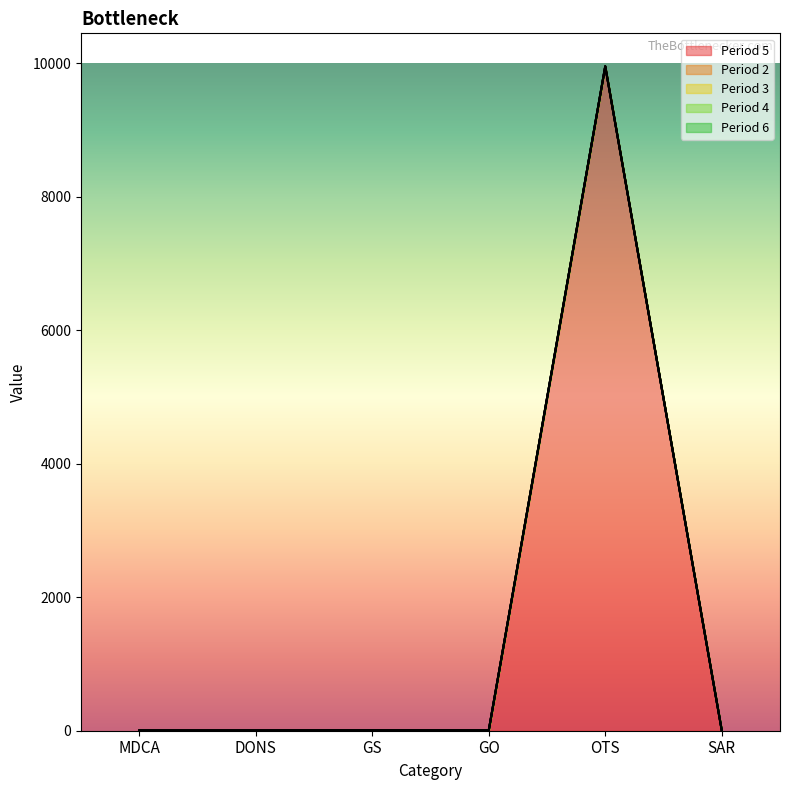

List the labels in order of Period 2 value, smallest first.

MDCA, DONS, GS, GO, OTS, SAR